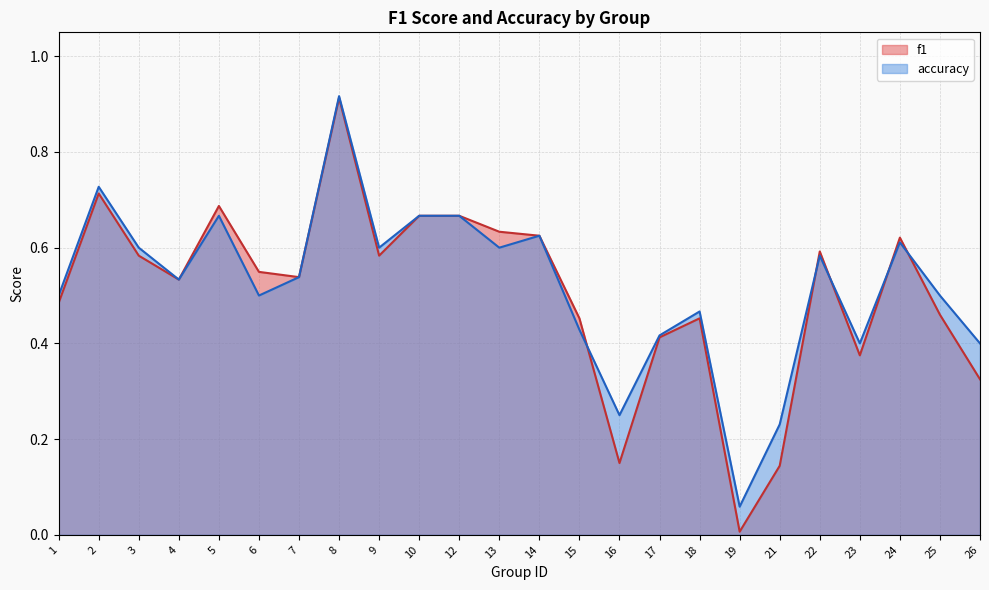

Which series has the largest range (max minus min)?

f1